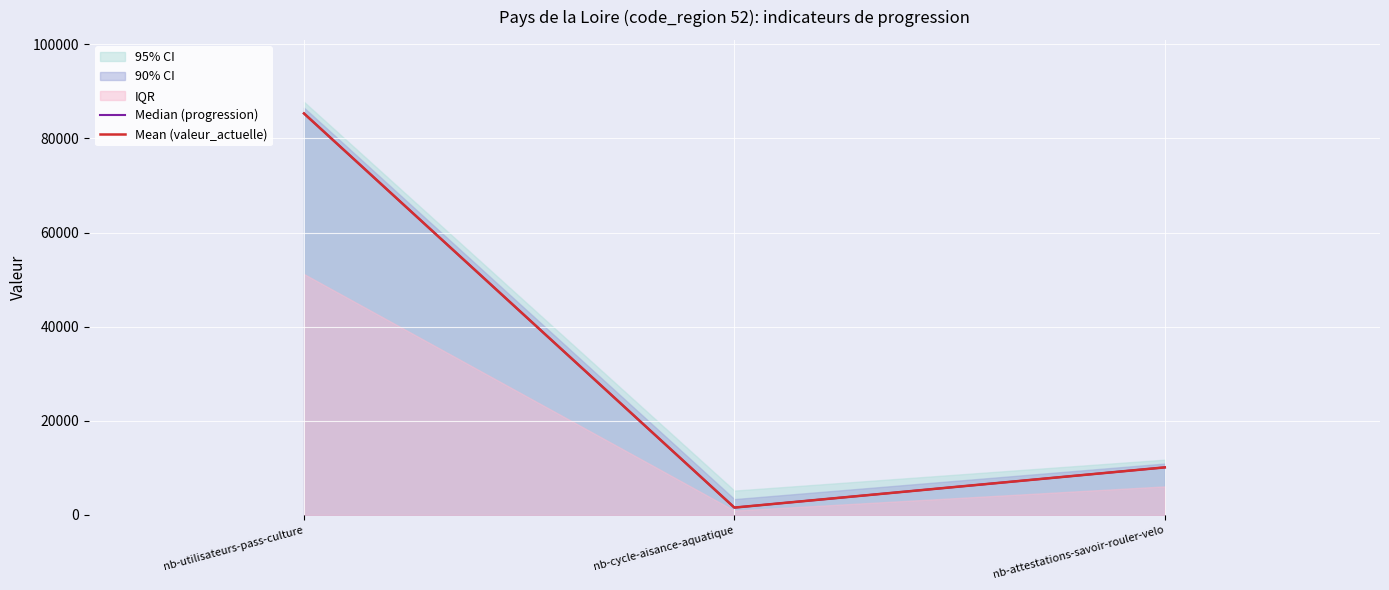

What is the label of the 1st point from the left?

nb-utilisateurs-pass-culture